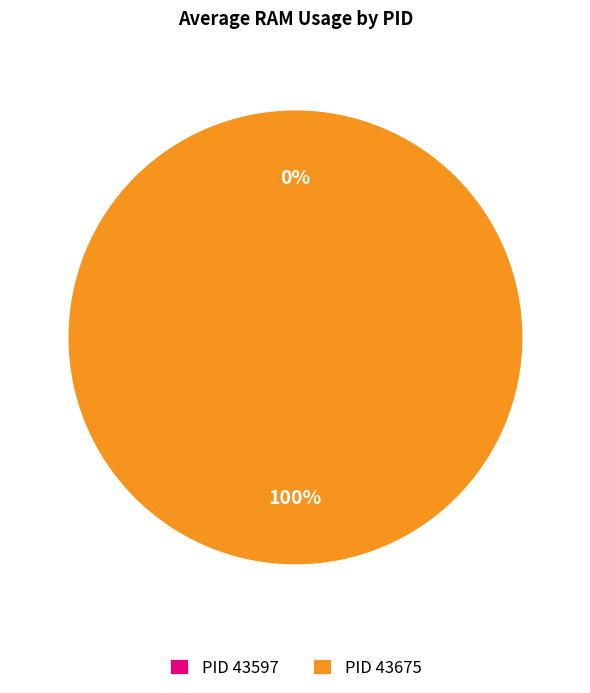

To the nearest percent, what portion does 43675 represent?

100%